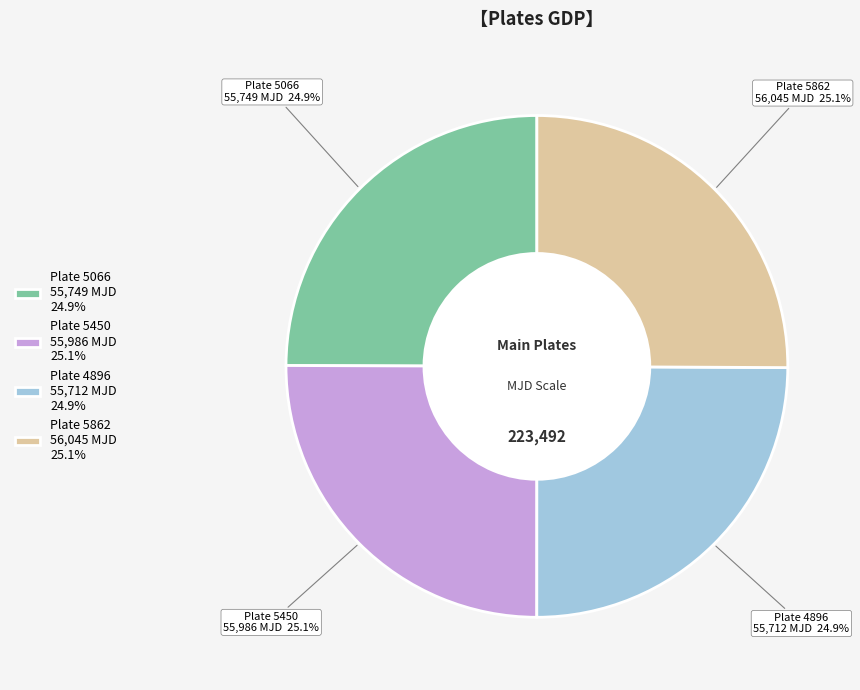

Does any single category account for the majority?

No